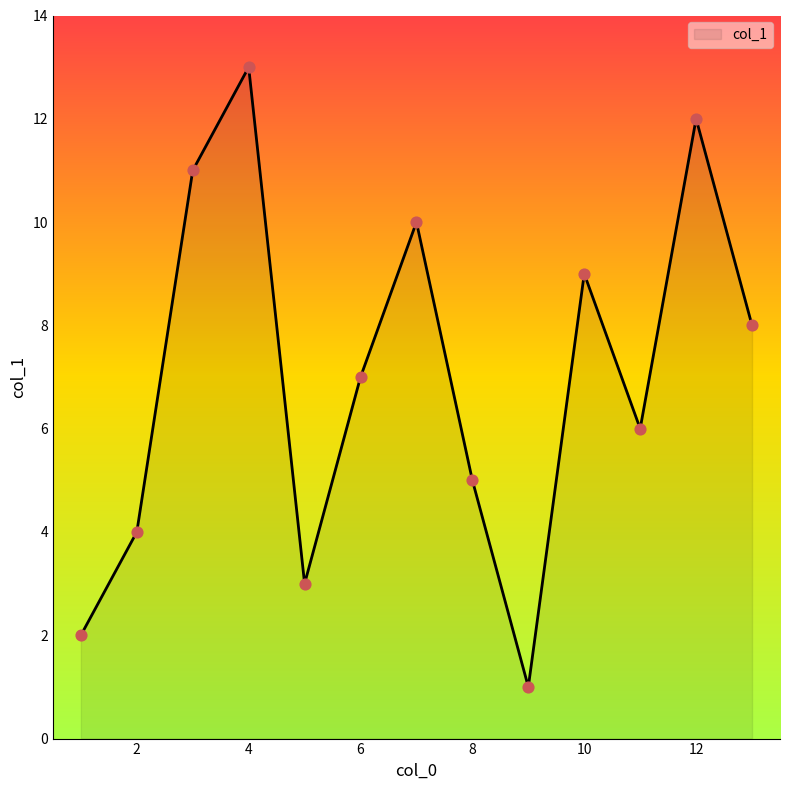

What is the greatest value displayed?

13